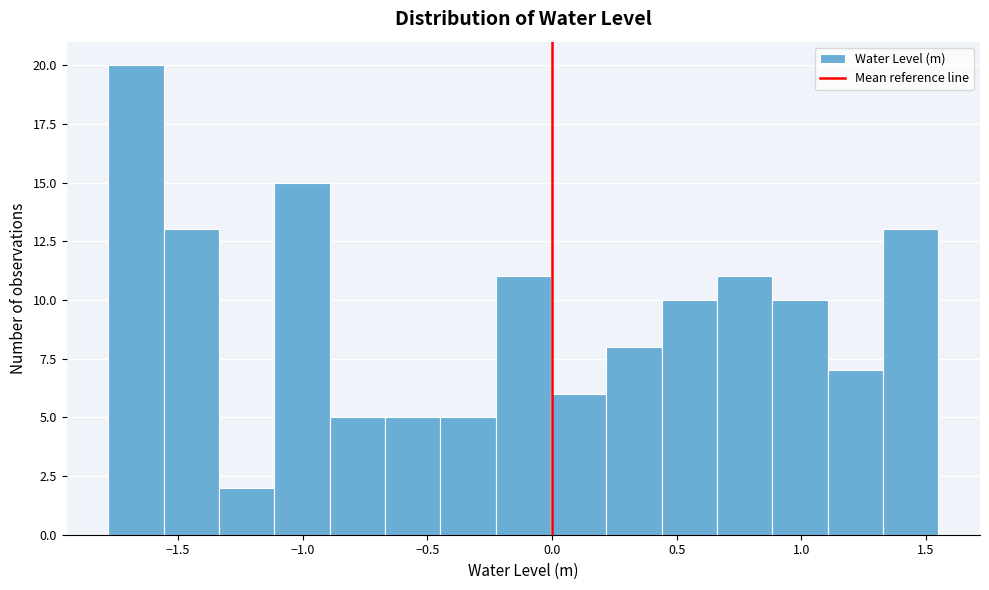

Reading left to right, transcribe this chart: for each bar, give the range it covers on the x-axis and its height. Neither the bar edges nor the heights are printed on the chart, so give them approximately, as read against the axes.

-1.80 to -1.55: 20
-1.55 to -1.35: 13
-1.35 to -1.10: 2
-1.10 to -0.90: 15
-0.90 to -0.65: 5
-0.65 to -0.45: 5
-0.45 to -0.25: 5
-0.25 to 0.00: 11
0.00 to 0.20: 6
0.20 to 0.45: 8
0.45 to 0.65: 10
0.65 to 0.90: 11
0.90 to 1.10: 10
1.10 to 1.35: 7
1.35 to 1.55: 13